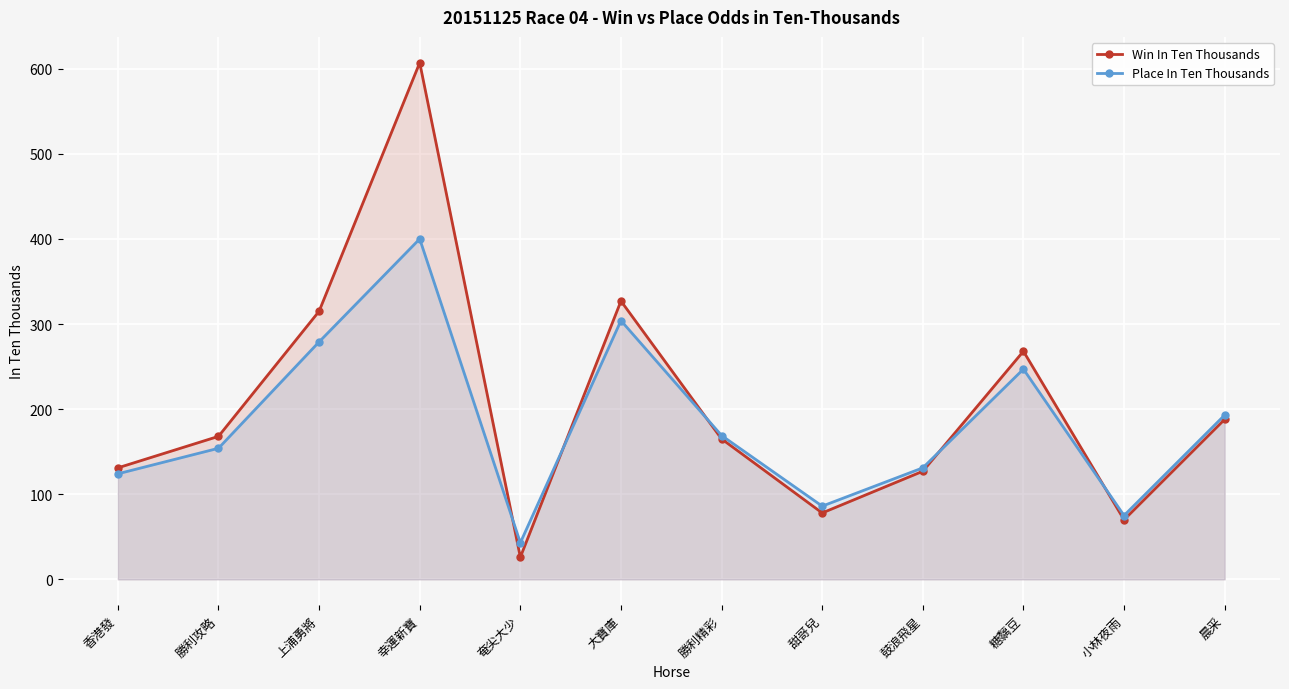

What is the sum of all Place In Ten Thousands values?

2205